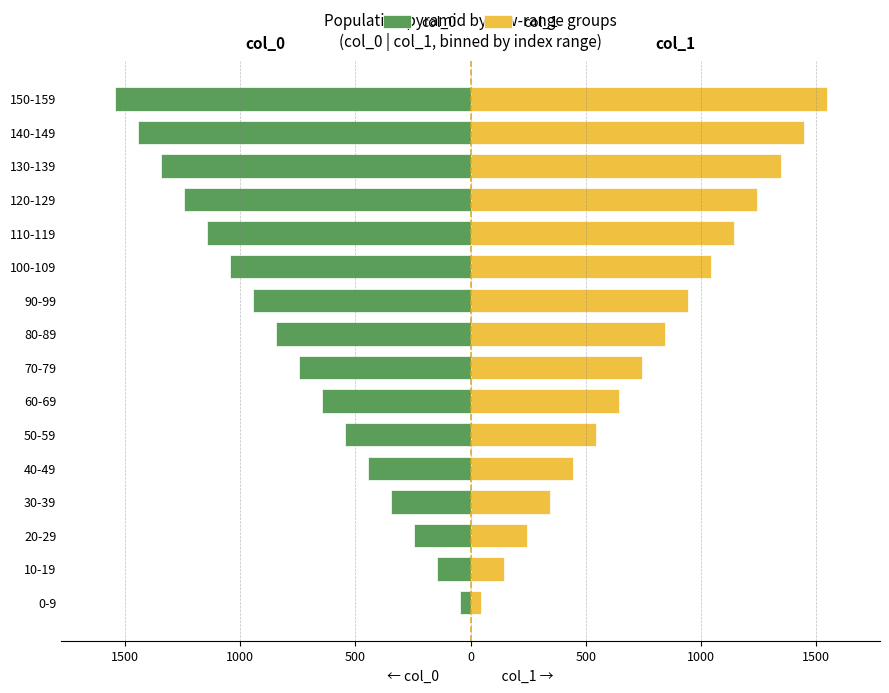

How many bars are there in total?

32